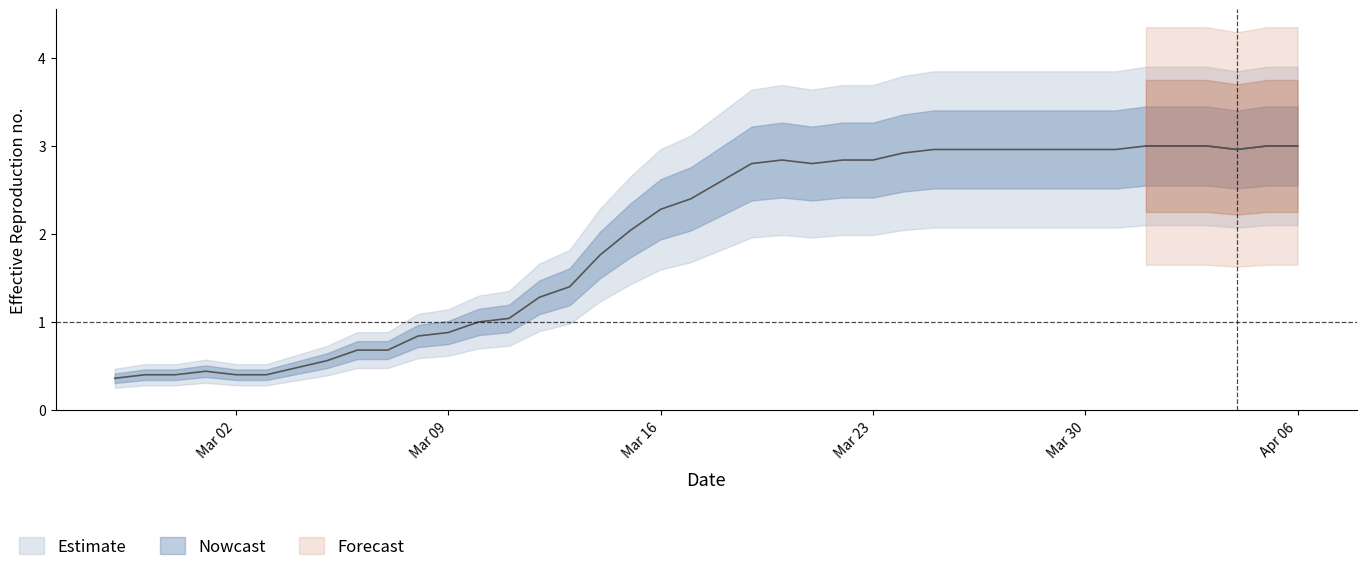

What is the difference between the values at 2020-03-18 and 2020-02-27?

2.2